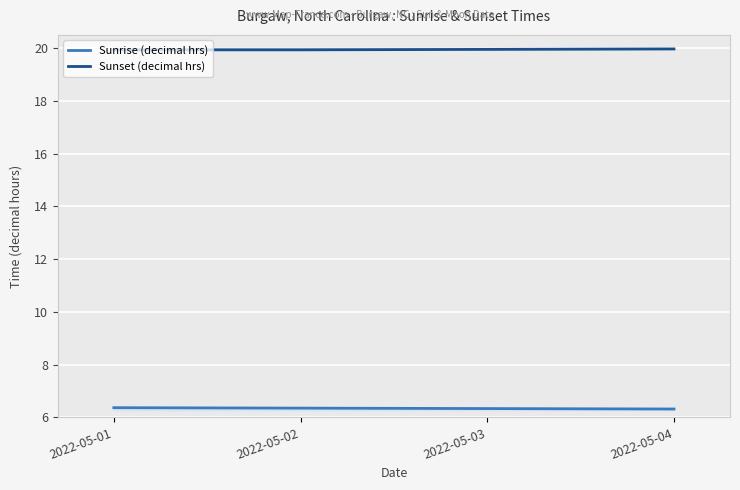

Which series has the widest spread of values?

Sunrise (decimal hrs)